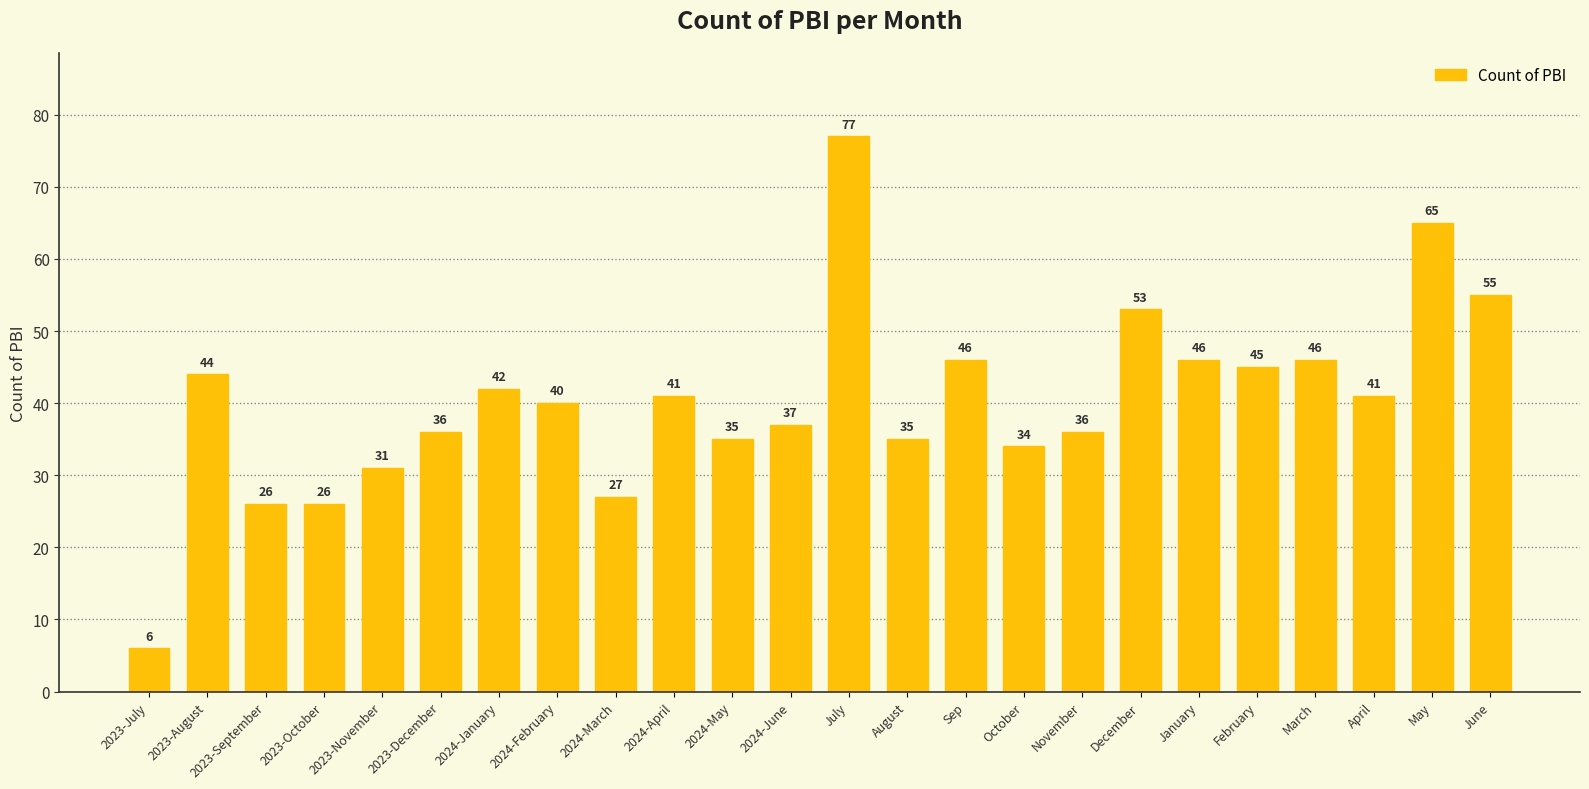

Where does the data first go above 41?

2023-August